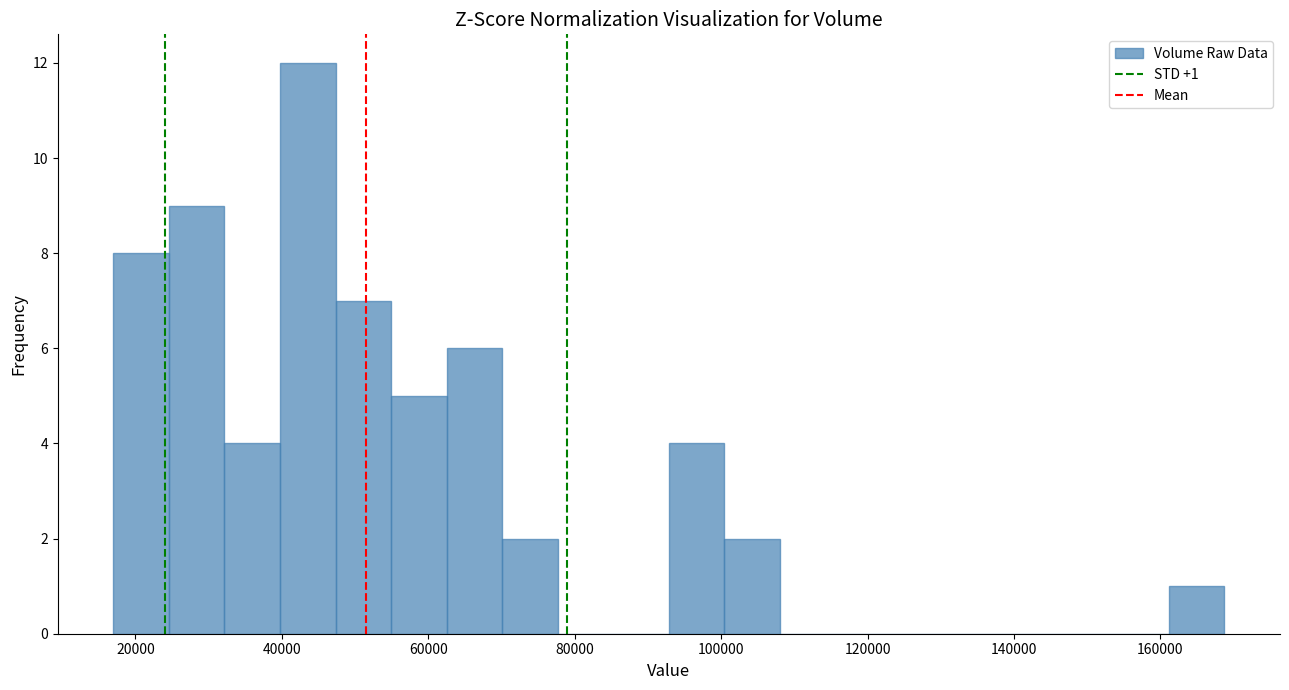

Read against the x-axis, roughly where is the centre of the tallest bar?

44000